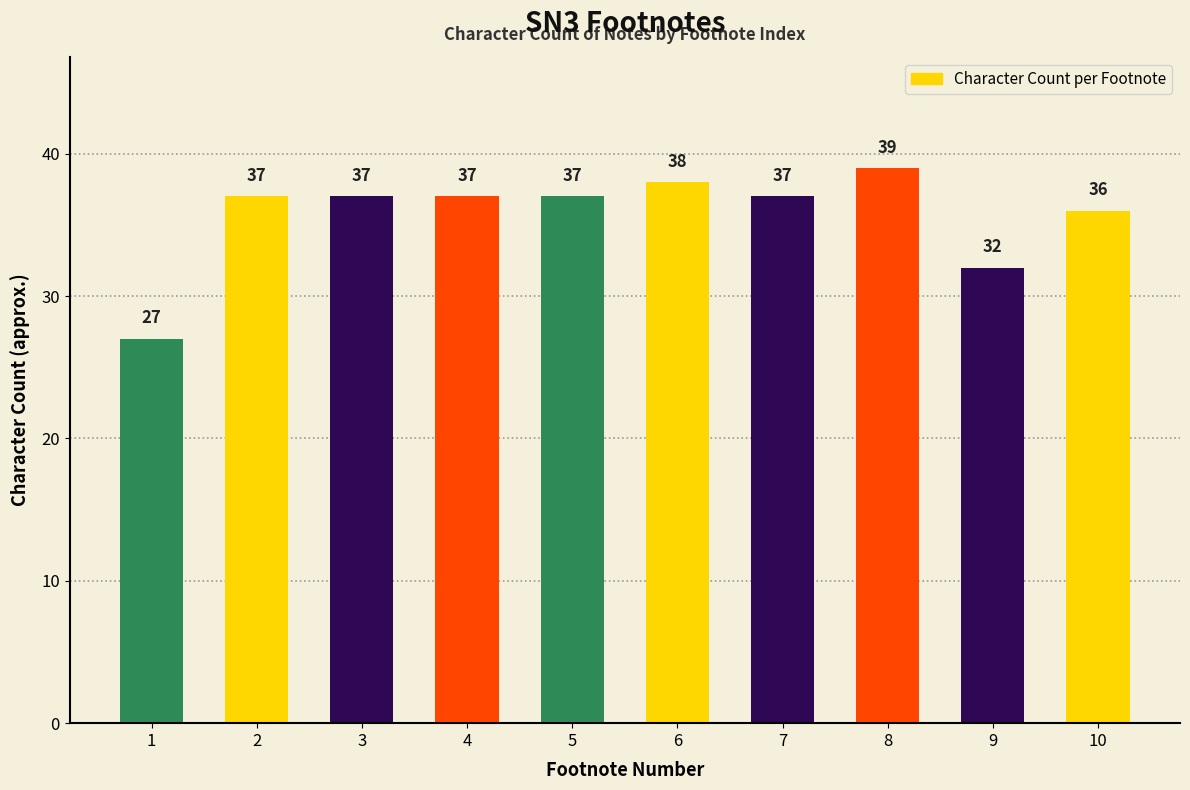

Approximately how many times larger is the value at 5 compared to 4?

1.0